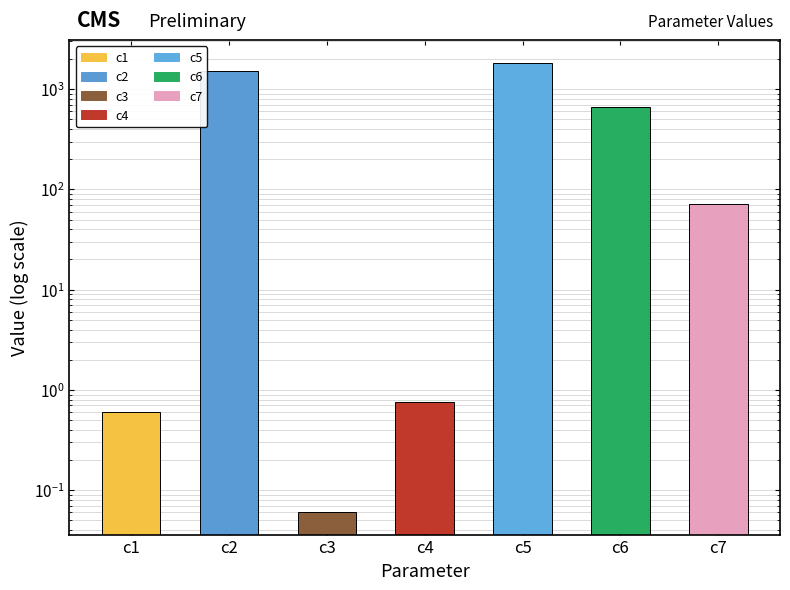

Does the chart contain stacked bars?

No